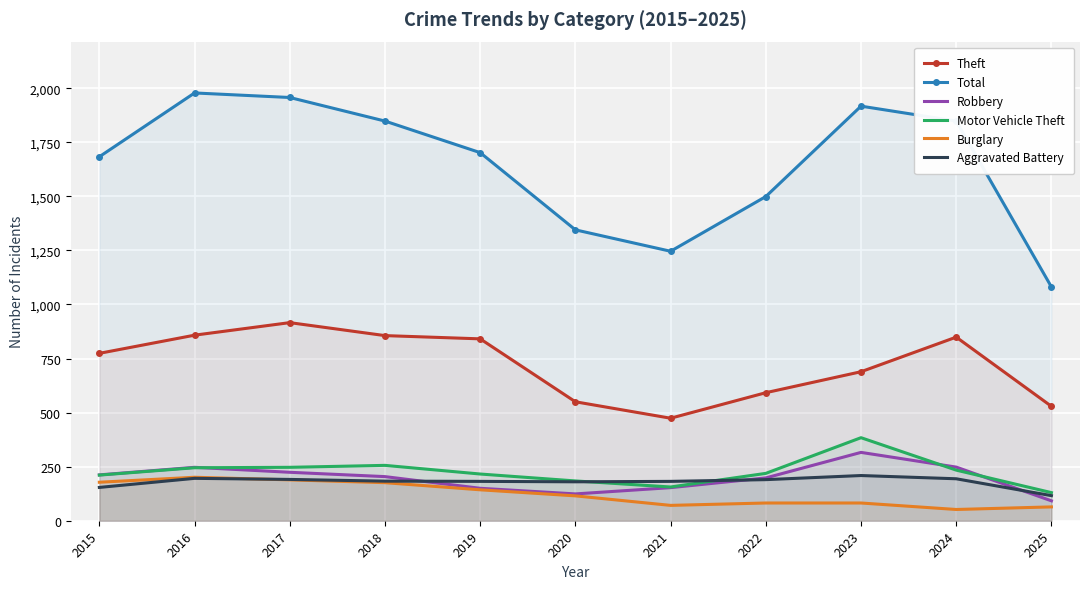

Reading left to right, what are all the values shown in this chart?

Theft: 2015=774	2016=858	2017=916	2018=856	2019=841	2020=550	2021=474	2022=592	2023=689	2024=849	2025=529
Total: 2015=1683	2016=1978	2017=1957	2018=1848	2019=1702	2020=1345	2021=1246	2022=1499	2023=1917	2024=1848	2025=1081
Robbery: 2015=212	2016=247	2017=224	2018=204	2019=150	2020=124	2021=153	2022=198	2023=316	2024=248	2025=92
Motor Vehicle Theft: 2015=211	2016=245	2017=247	2018=256	2019=216	2020=184	2021=156	2022=219	2023=384	2024=234	2025=130
Burglary: 2015=178	2016=201	2017=189	2018=176	2019=143	2020=115	2021=71	2022=82	2023=82	2024=52	2025=64
Aggravated Battery: 2015=154	2016=196	2017=191	2018=183	2019=182	2020=180	2021=182	2022=190	2023=209	2024=194	2025=116